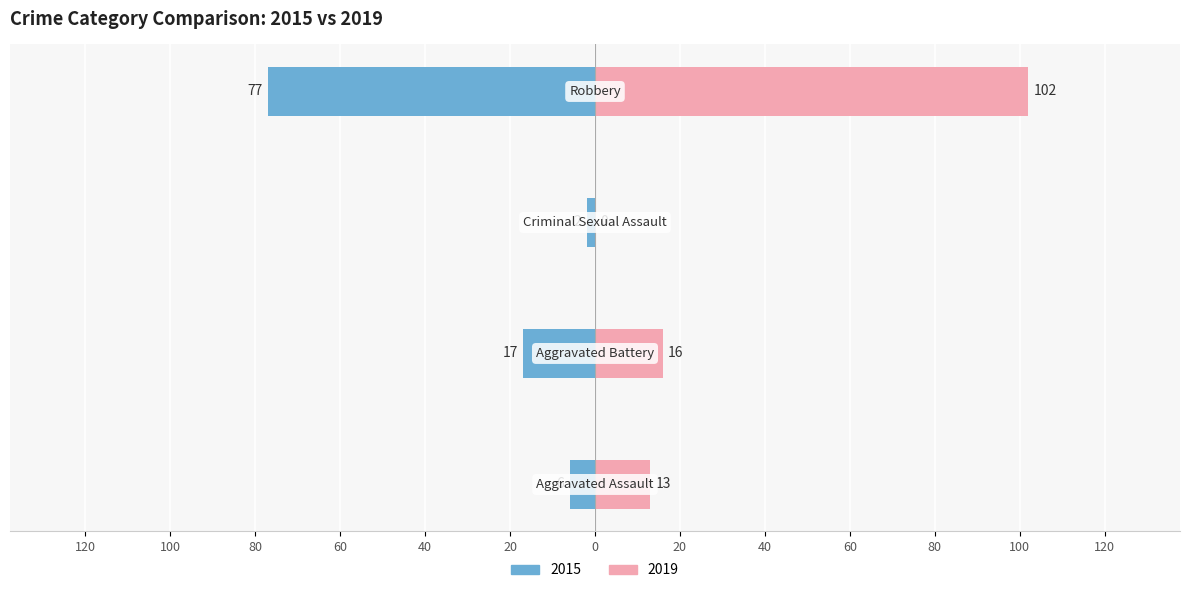

Are the bars horizontal?

Yes